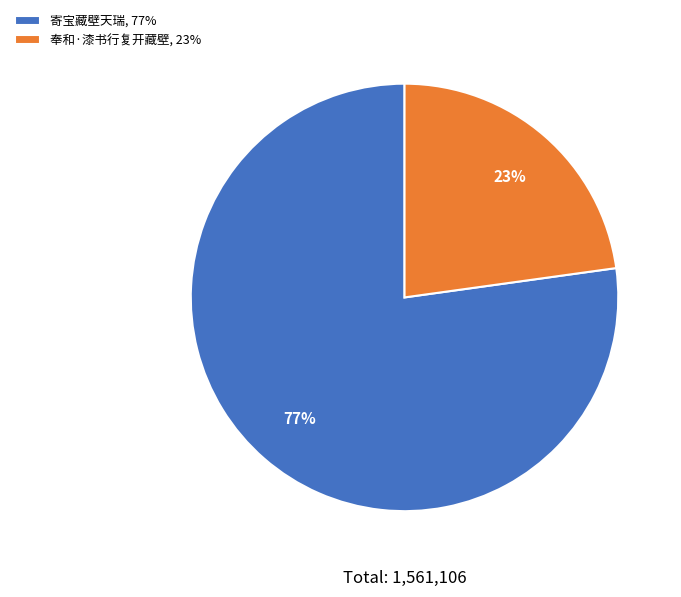

Which slice is the largest?

寄宝藏壁天瑞, 77%